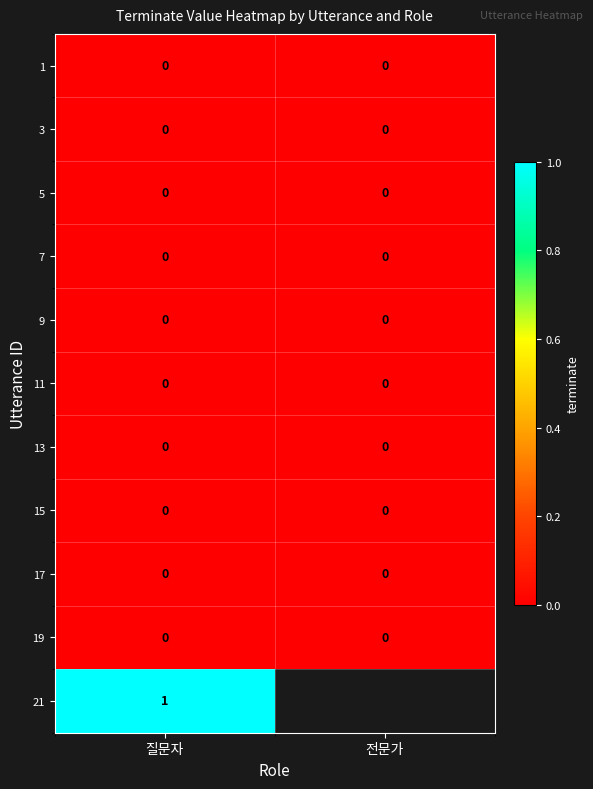

At which category is the sum across all series the highest?

질문자